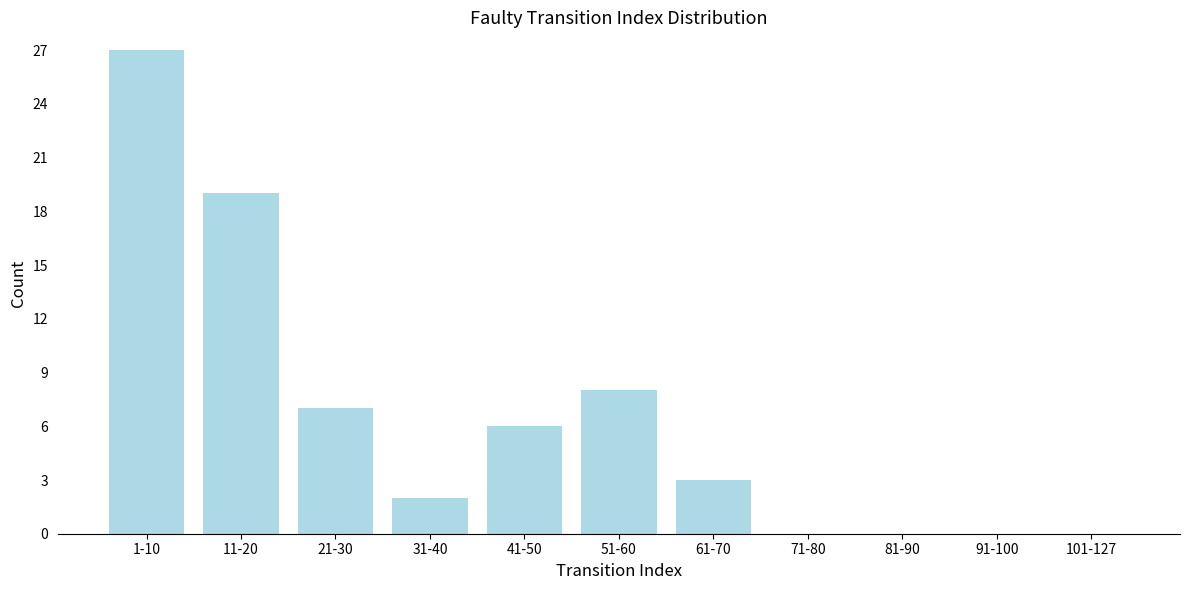

Reading right to left, transcribe all the data shown in this chart.

101-127=0	91-100=0	81-90=0	71-80=0	61-70=3	51-60=8	41-50=6	31-40=2	21-30=7	11-20=19	1-10=27